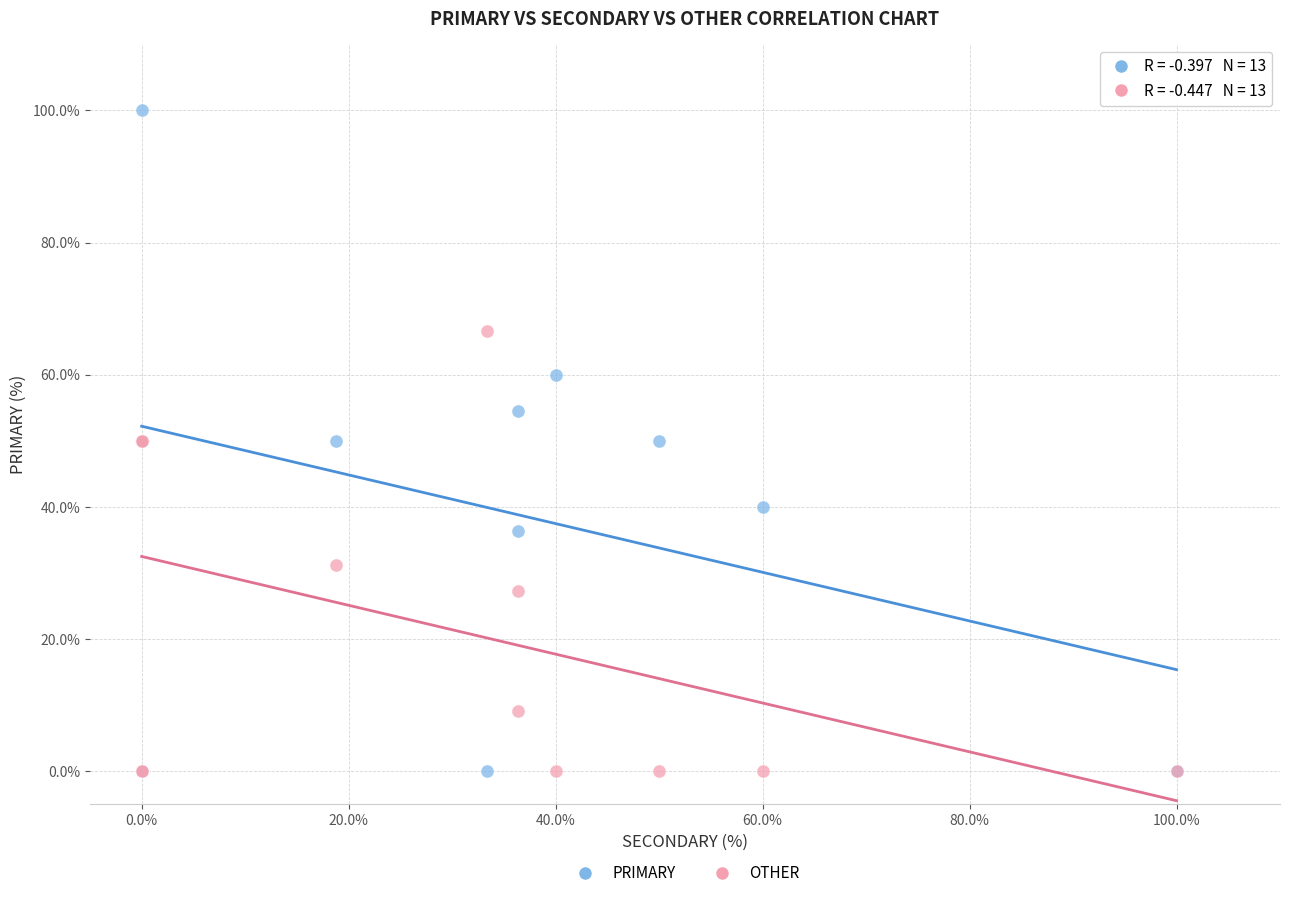

Which series reaches the maximum Y coordinate?

PRIMARY